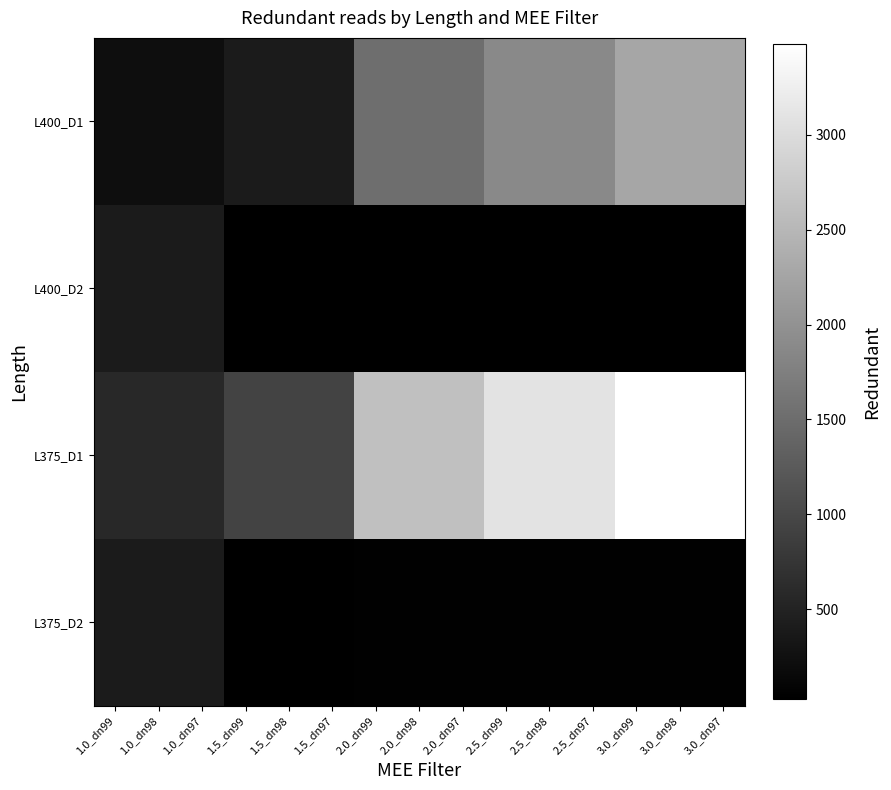

Reading right to left, extract all data points from this chart.

L400_D1: 3.0_dn97=2266.0	3.0_dn98=2266.0	3.0_dn99=2266.0	2.5_dn97=1874.0	2.5_dn98=1874.0	2.5_dn99=1874.0	2.0_dn97=1517.0	2.0_dn98=1517.0	2.0_dn99=1517.0	1.5_dn97=393.3	1.5_dn98=393.3	1.5_dn99=393.3	1.0_dn97=213.7	1.0_dn98=213.7	1.0_dn99=213.7
L400_D2: 3.0_dn97=31.7	3.0_dn98=31.7	3.0_dn99=31.7	2.5_dn97=31.3	2.5_dn98=31.3	2.5_dn99=31.3	2.0_dn97=28.7	2.0_dn98=28.7	2.0_dn99=28.7	1.5_dn97=24.3	1.5_dn98=24.3	1.5_dn99=24.3	1.0_dn97=393.6	1.0_dn98=393.6	1.0_dn99=393.6
L375_D1: 3.0_dn97=3477.0	3.0_dn98=3477.0	3.0_dn99=3477.0	2.5_dn97=3105.0	2.5_dn98=3105.0	2.5_dn99=3105.0	2.0_dn97=2616.0	2.0_dn98=2616.0	2.0_dn99=2616.0	1.5_dn97=934.0	1.5_dn98=934.0	1.5_dn99=934.0	1.0_dn97=573.5	1.0_dn98=573.5	1.0_dn99=573.5
L375_D2: 3.0_dn97=49.0	3.0_dn98=49.0	3.0_dn99=49.0	2.5_dn97=47.0	2.5_dn98=47.0	2.5_dn99=47.0	2.0_dn97=42.7	2.0_dn98=42.7	2.0_dn99=42.7	1.5_dn97=36.7	1.5_dn98=36.7	1.5_dn99=36.7	1.0_dn97=393.6	1.0_dn98=393.6	1.0_dn99=393.6